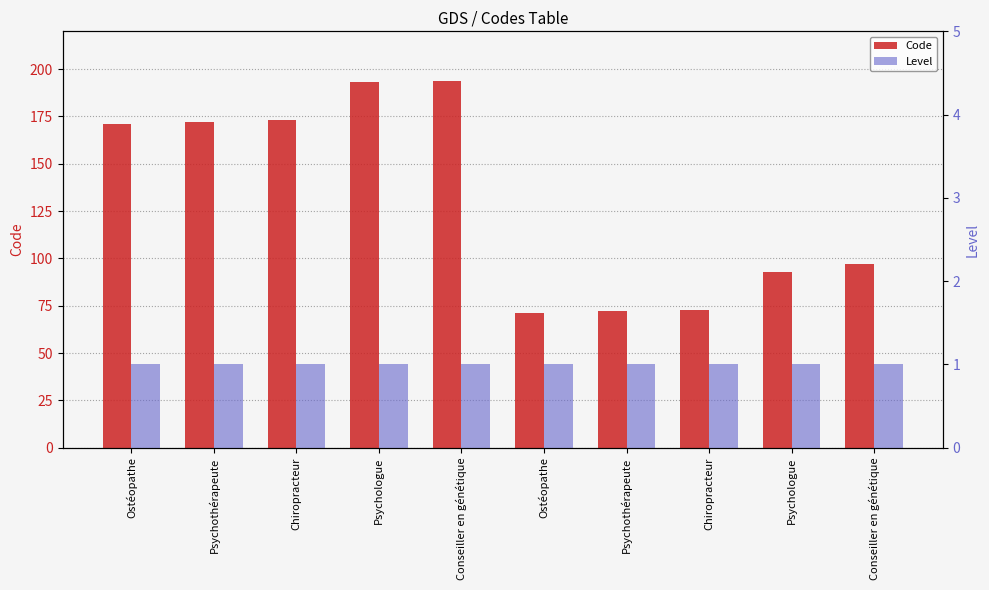

Reading left to right, transcribe all the data shown in this chart.

Code: 171	172	173	193	194	71	72	73	93	97
Level: 1	1	1	1	1	1	1	1	1	1